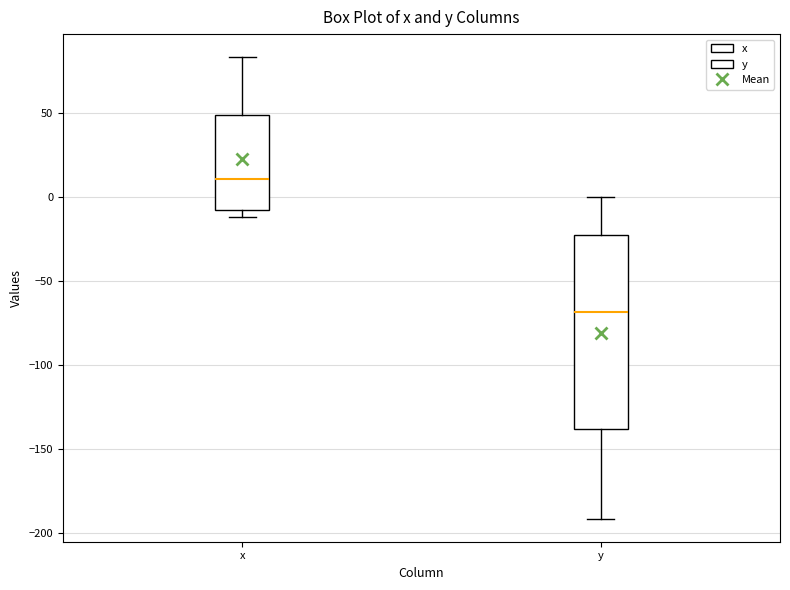

Reading left to right, transcribe this box plot: for each box, give where its median line is, the range the box spans, and where its two whiskers end, as read against the y-axis. The values are not printed on the chart, so give them approximately, as read against the axis.

x: median 10, box -10 to 50, whiskers -10 (just below the box's lower edge) to 85
y: median -70, box -140 to -25, whiskers -190 to 0